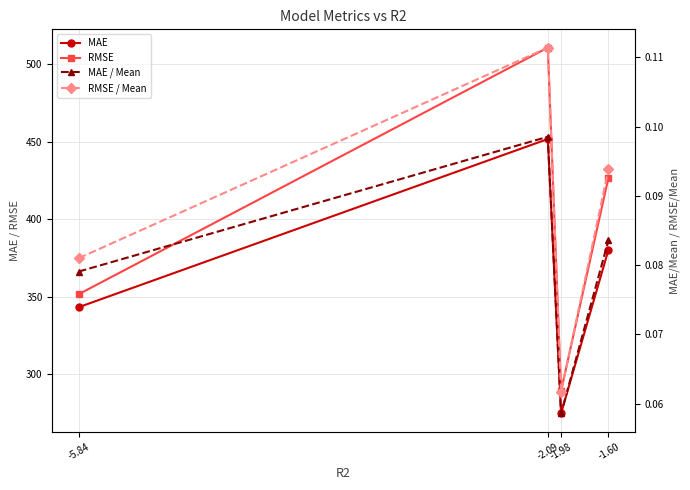

What are all the series names shown in the legend?

MAE, RMSE, MAE / Mean, RMSE / Mean